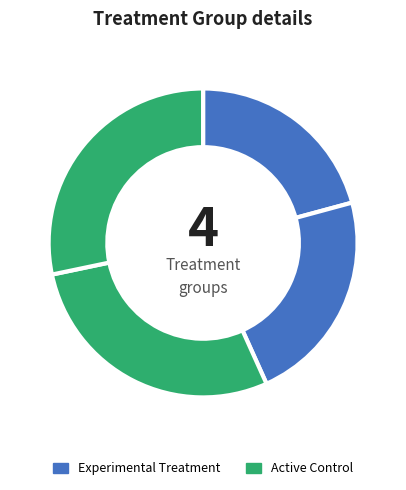

Is there any slice that represents more than half of the pie?

No